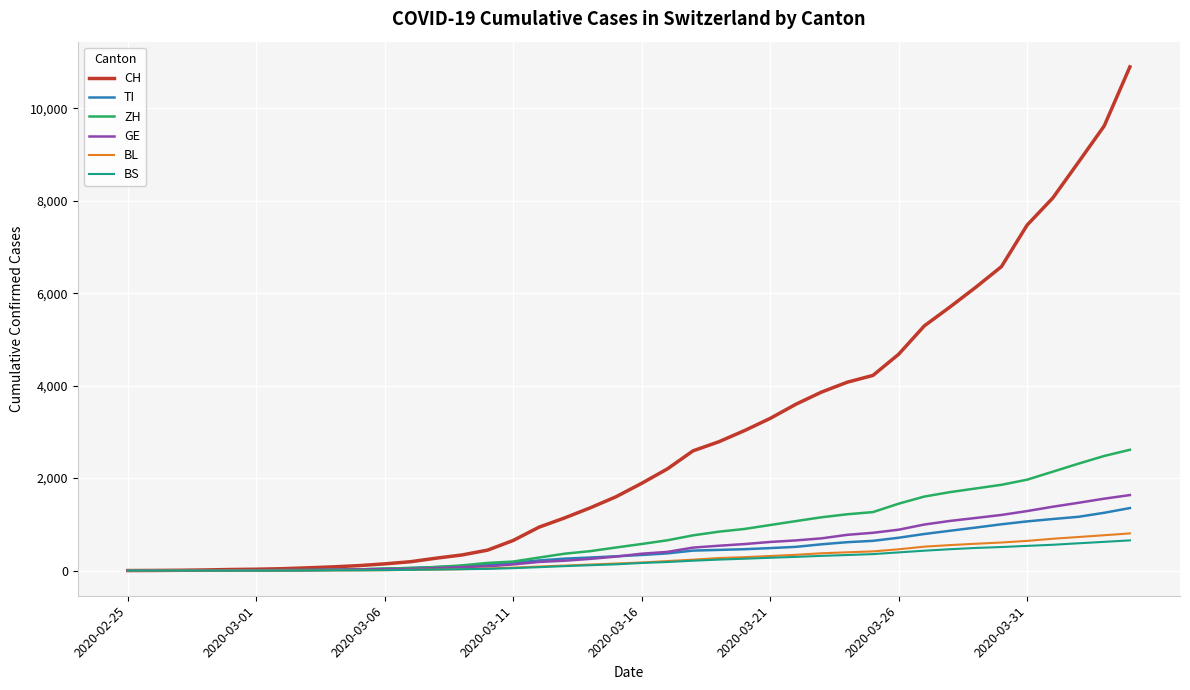

What is the greatest value displayed?

10897